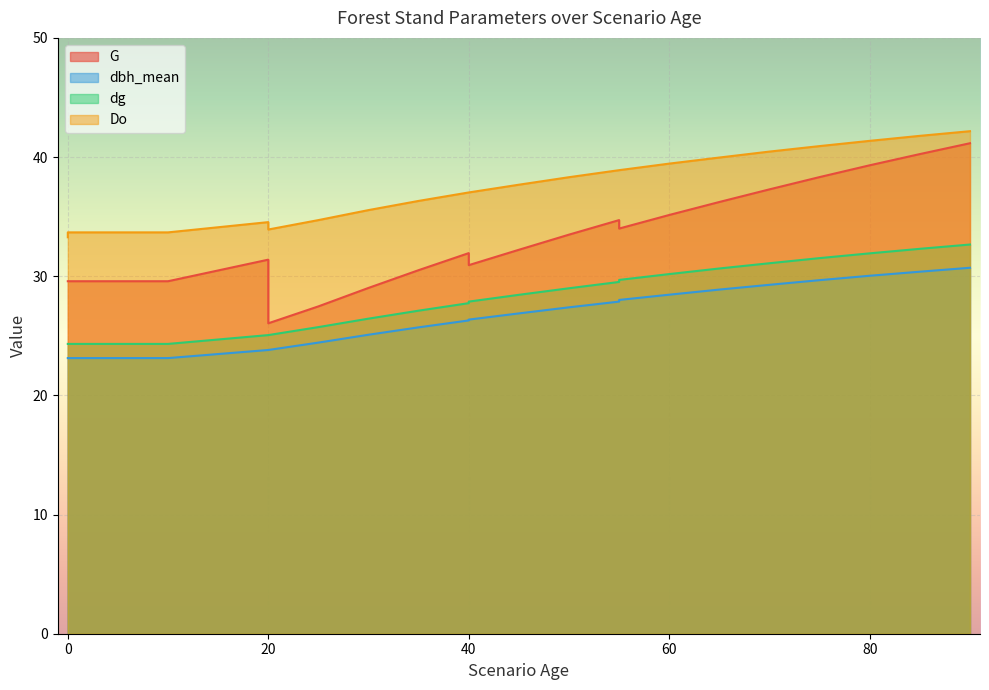

Which has a higher value, 65 or 20?

65